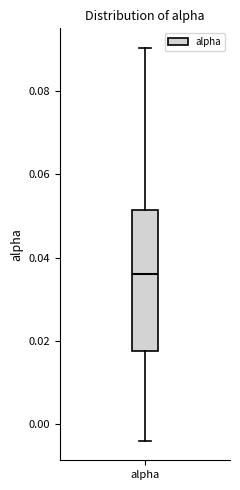

Read this box plot against the y-axis: the position of the median line, the range covered by the box, and the ends of both whiskers. The values are not printed on the chart, so give them approximately, as read against the axis.

median 0.036, box 0.018 to 0.052, whiskers -0.004 to 0.090